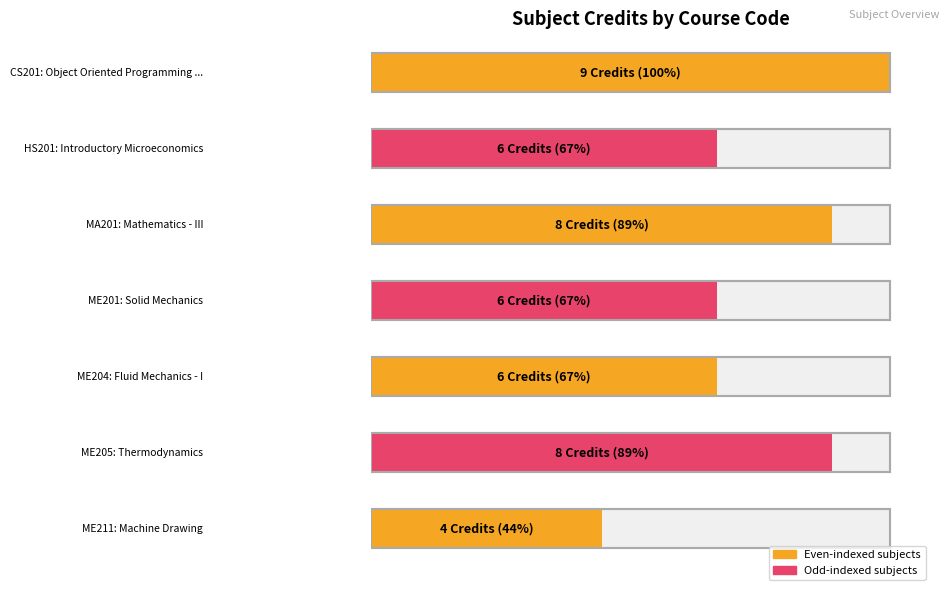

What is the greatest value displayed?

9